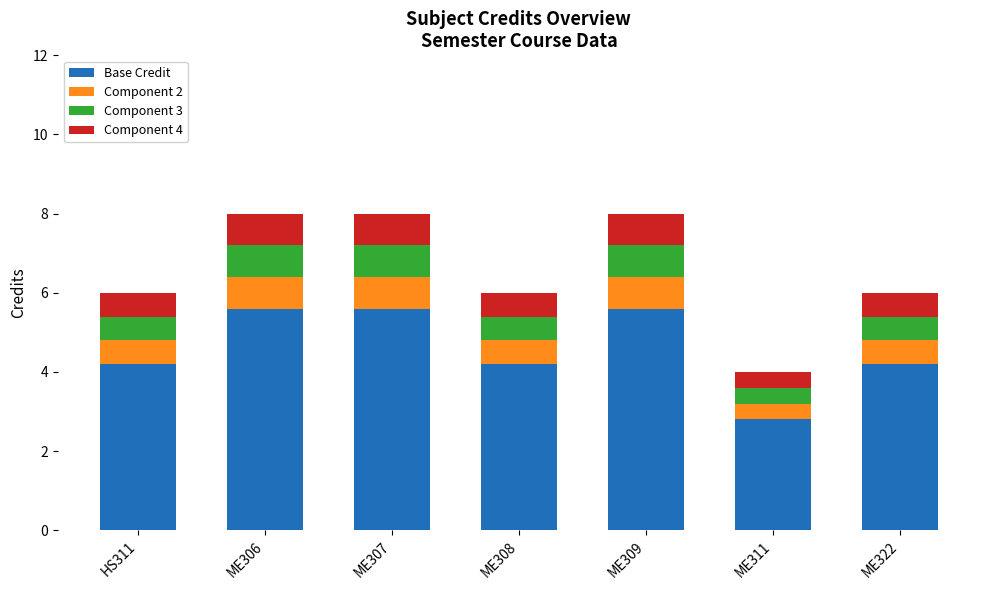

What is the difference between the Base Credit values at HS311 and ME311?

1.4